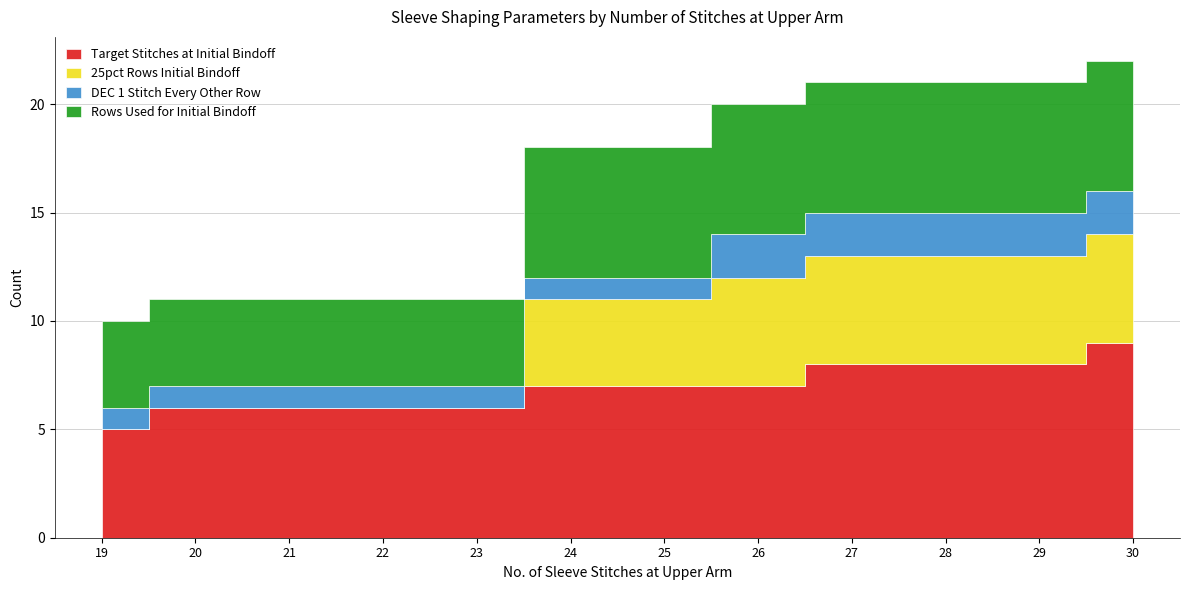

At which category does the chart reach its peak across all series?

30